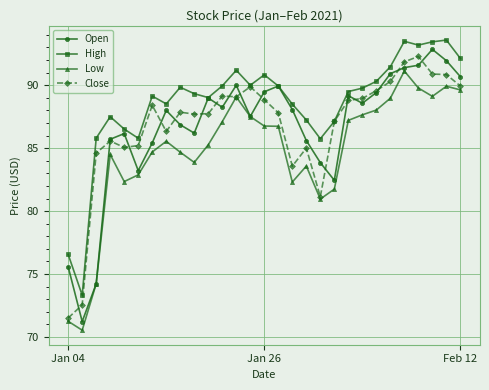

What is the average value of the Low series?

84.7